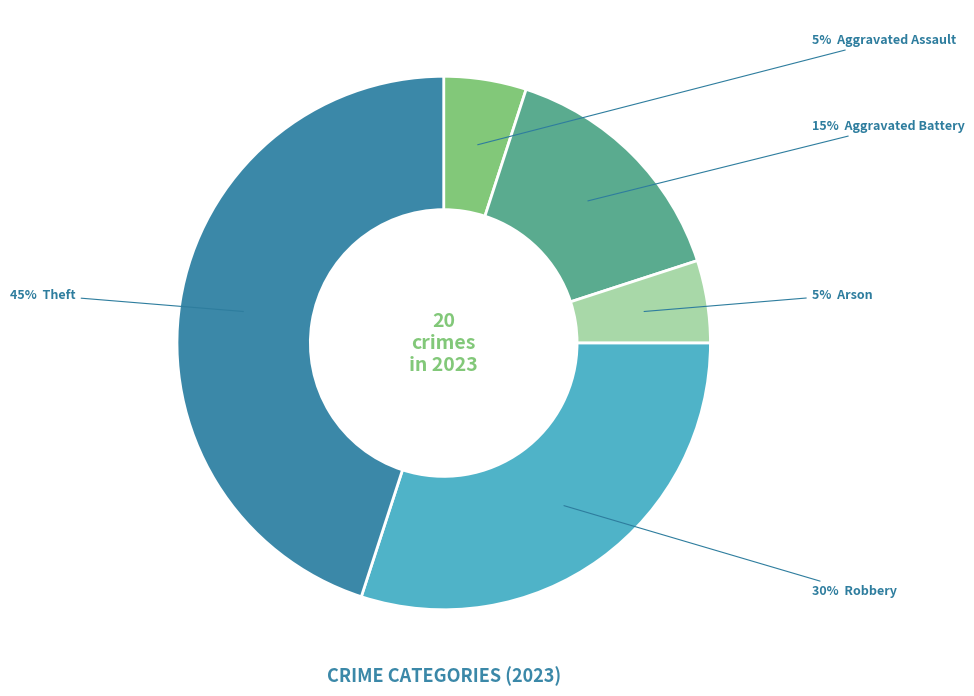

Does any single category account for the majority?

No